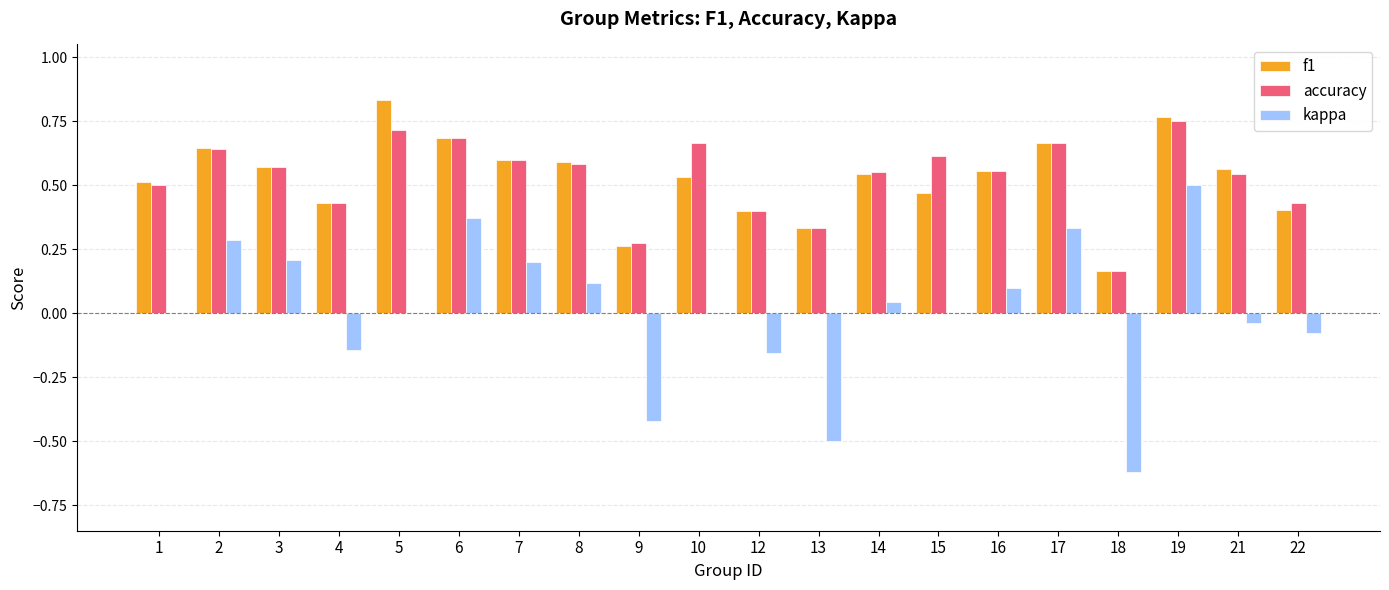

Is the value of kappa at 3 greater than the value of accuracy at 16?

No